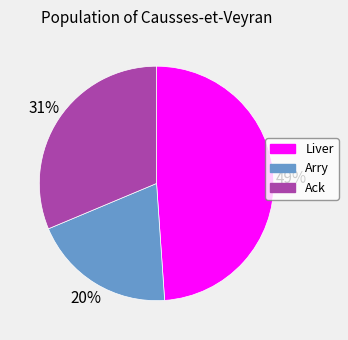

Which slice is the largest?

Liver